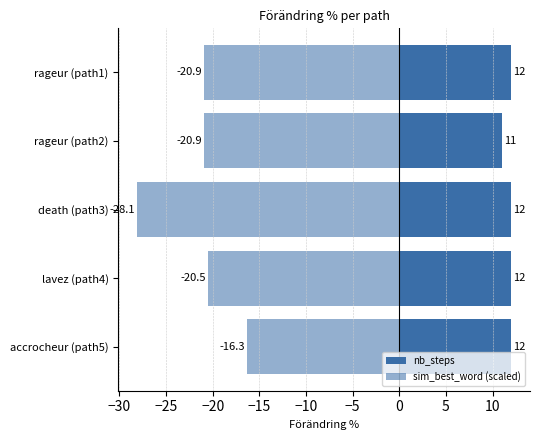

Reading right to left, list all the values displayed in this chart.

nb_steps: 12.0	11.0	12.0	12.0	12.0
sim_best_word (scaled): -20.9	-20.9	-28.1	-20.5	-16.3